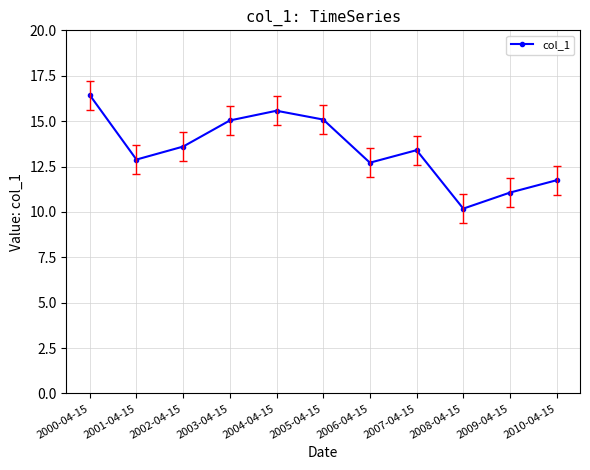

How many interior local valleys (lower than both neighbors) does the data have?

3